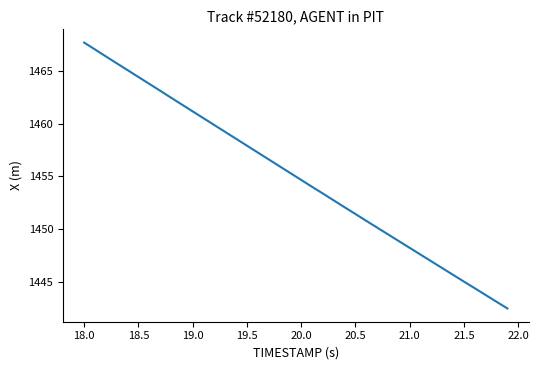

What is the minimum value shown in the chart?

1442.5